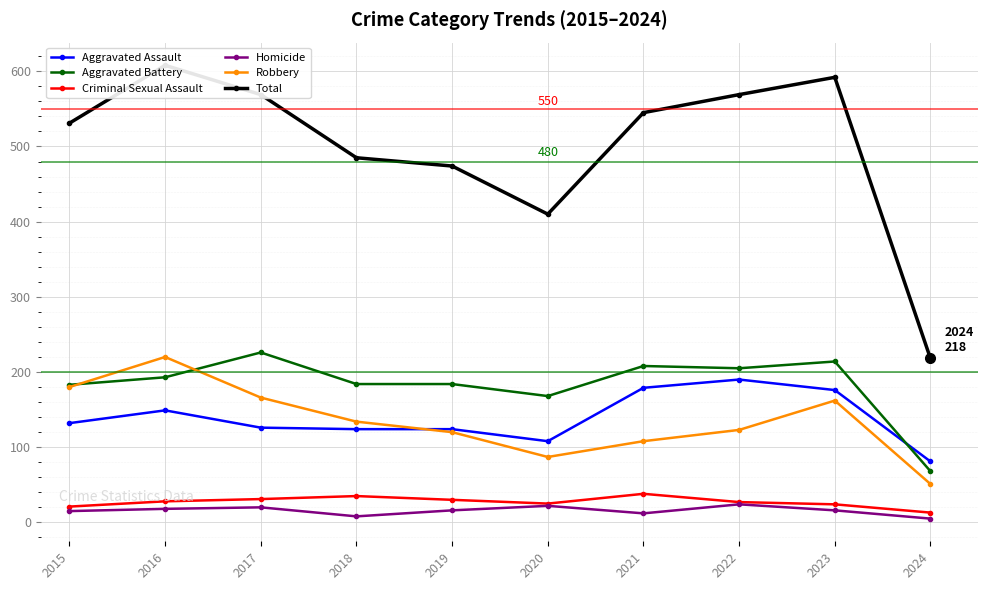

Is the value of Aggravated Assault at 2021 greater than the value of Robbery at 2015?

No